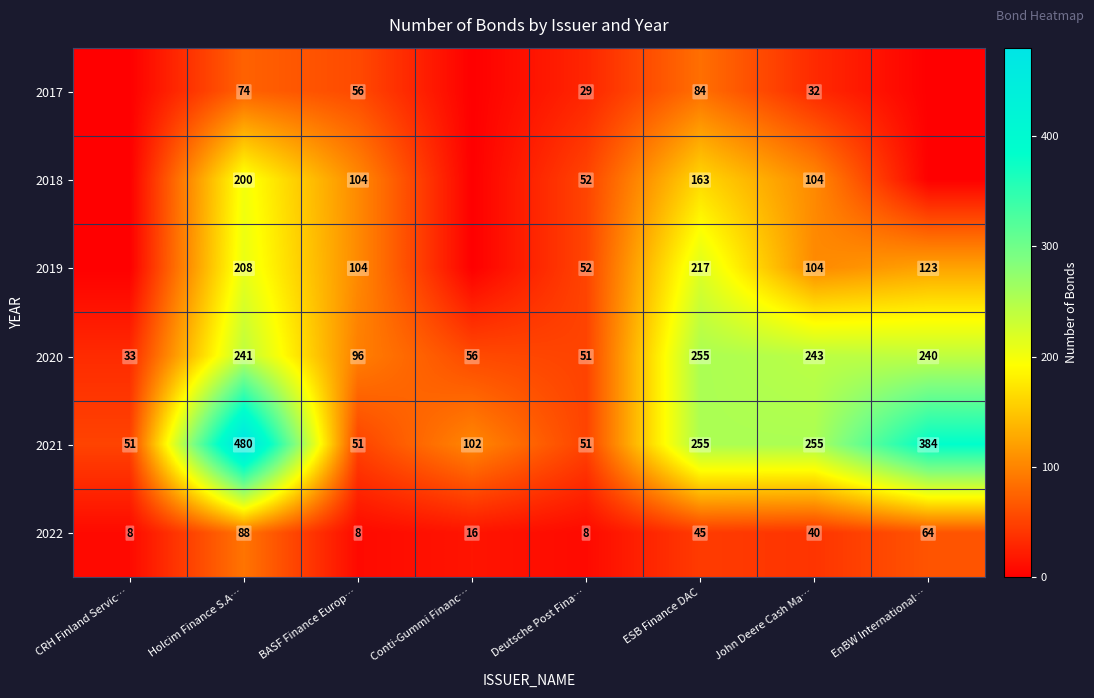

True or false: 2022 has a value of 64 at EnBW International….

True